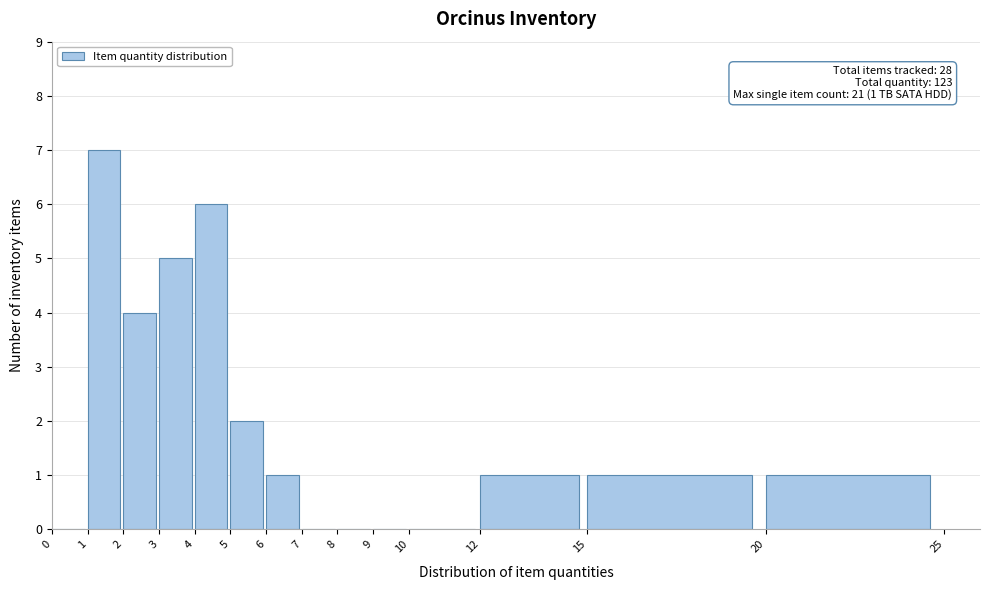

Over which range of the x-axis is the bar tallest?

1 to 2